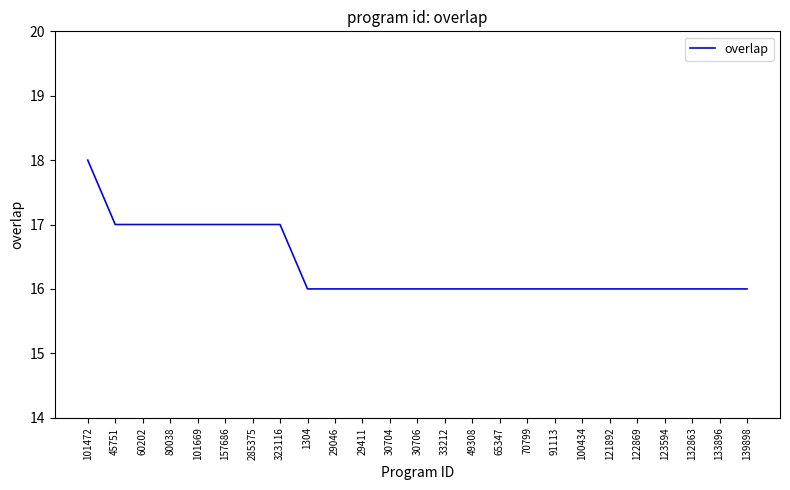

What is the greatest value displayed?

18